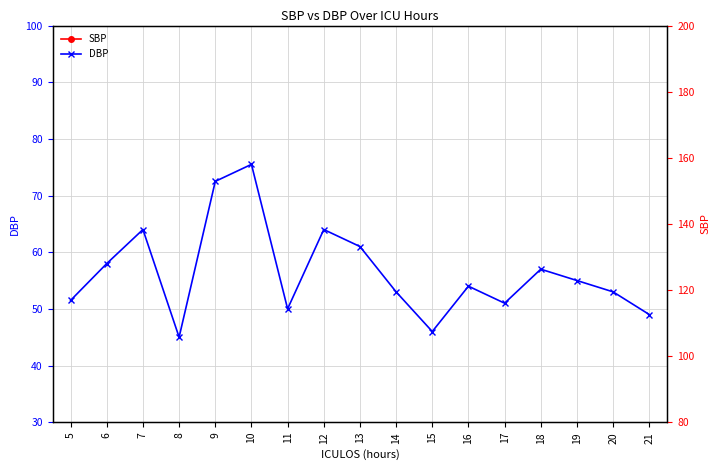

The value of SBP at 6 is 65.3. True or false?

False